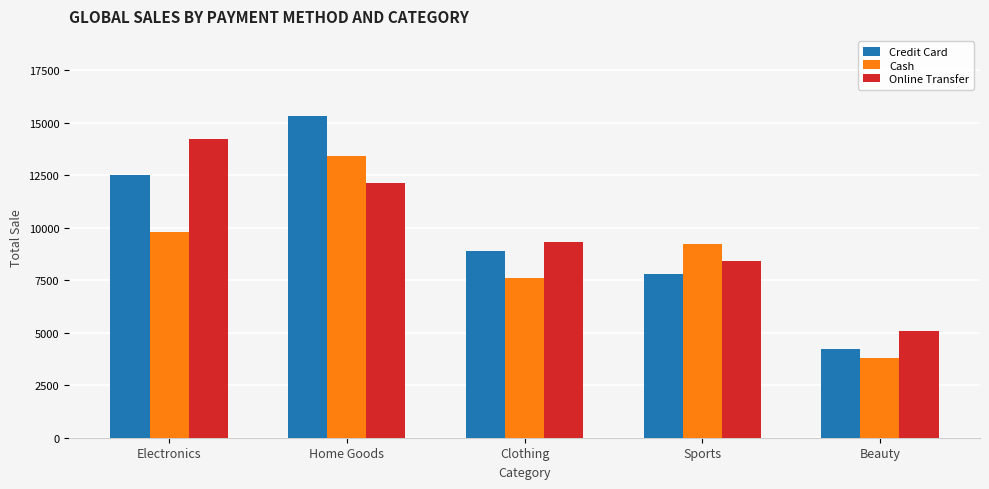

What is the label of the 3rd bar from the right?

Clothing